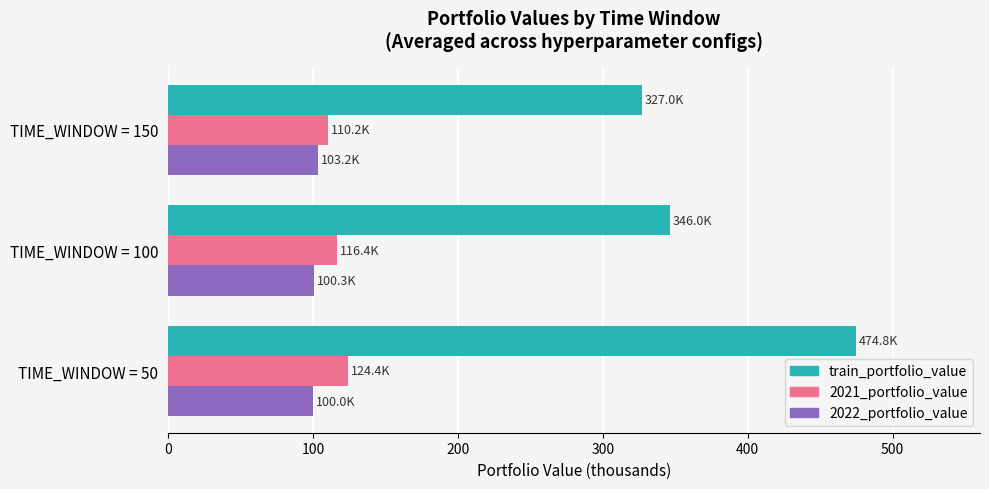

What is the minimum value for train_portfolio_value?

327.0